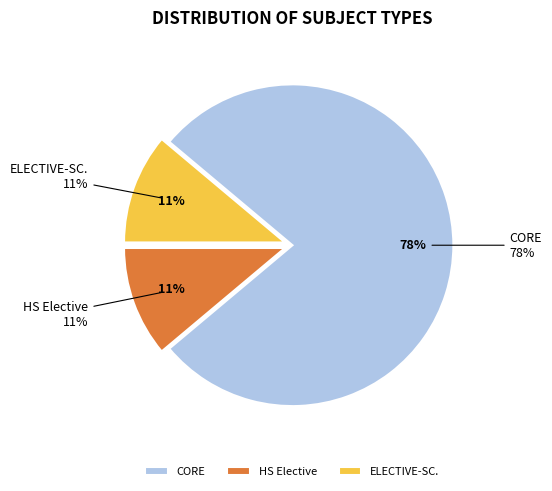

What portion of the pie excludes HS Elective?

88.9%